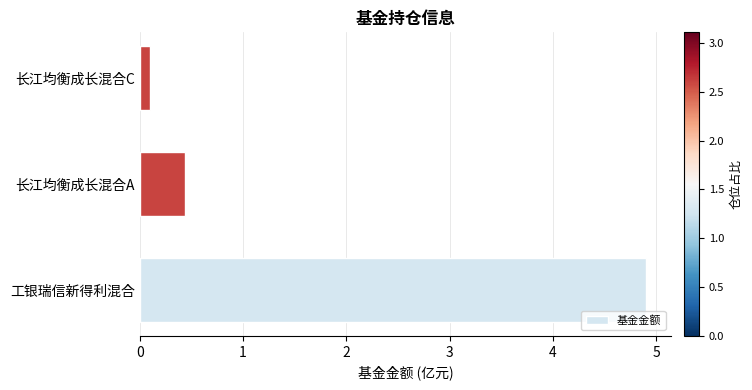

List the labels in order of value, largest first.

工银瑞信新得利混合, 长江均衡成长混合A, 长江均衡成长混合C